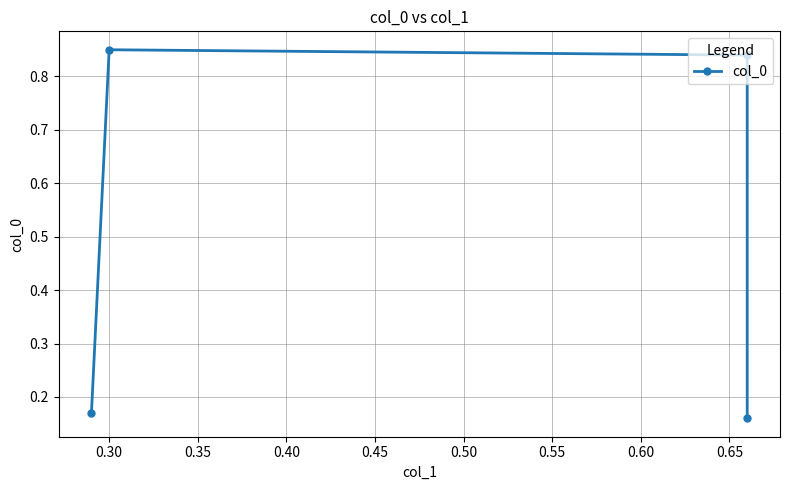

True or false: there are more than 2 points higher than both neighbors.

False